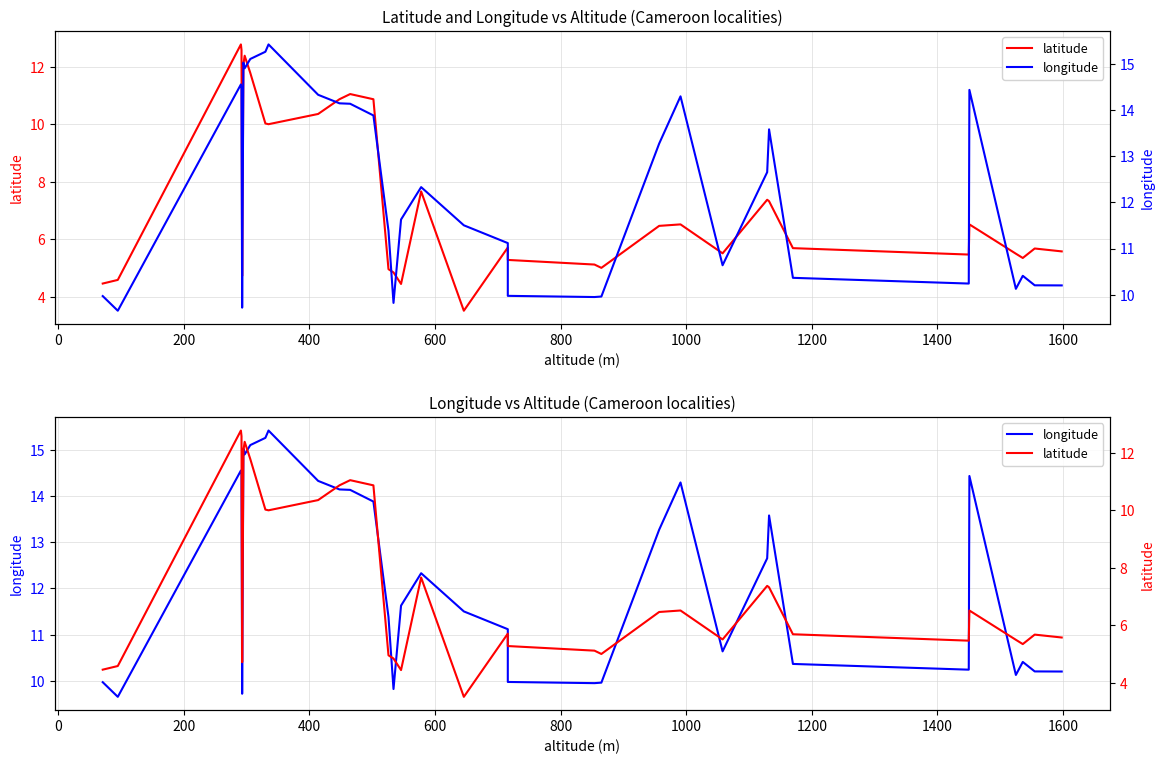

How many values in the longitude series are below 12?

18